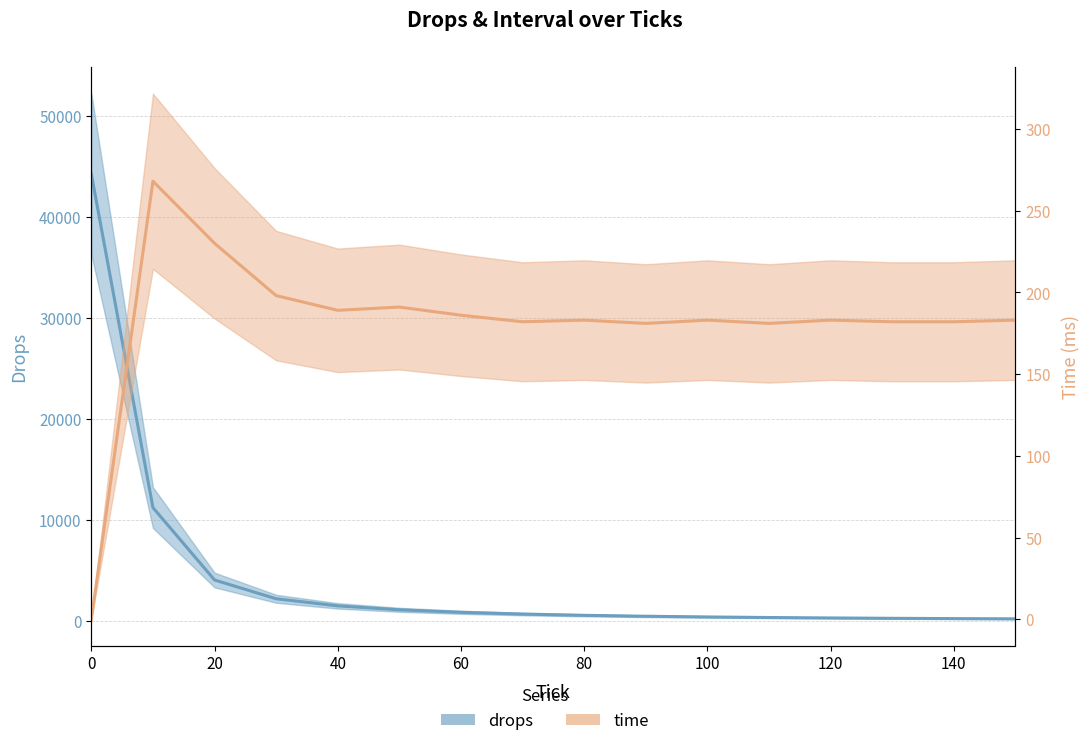

Is it true that time equals 315 at 12?

False